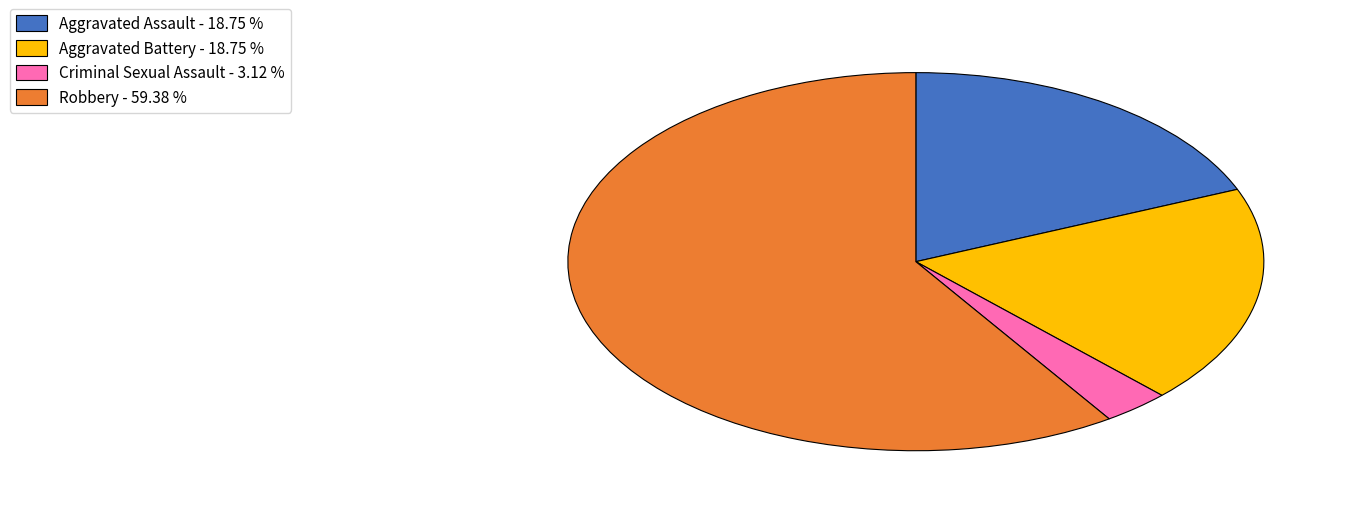

What is the ratio of the value at Robbery to the value at Aggravated Assault?

3.2